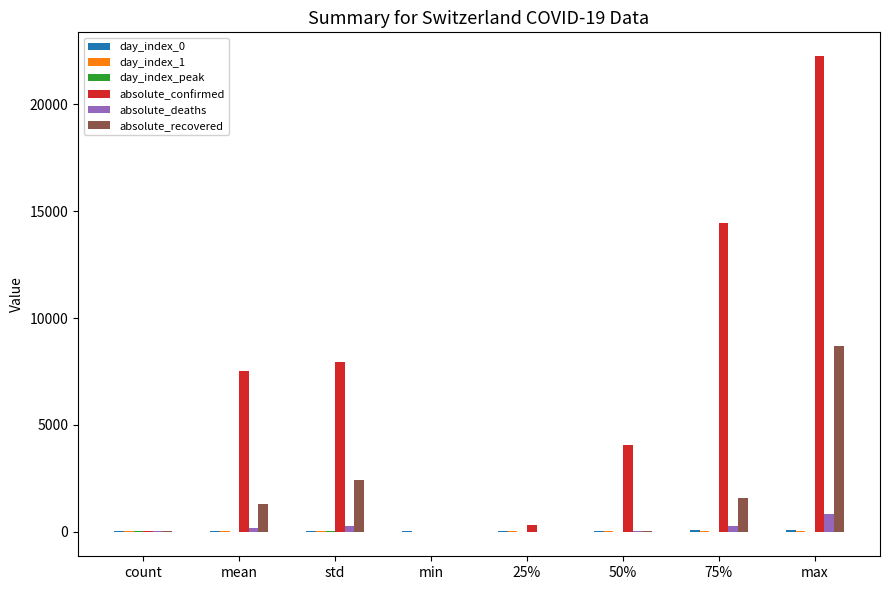

At which category is the sum across all series the highest?

max